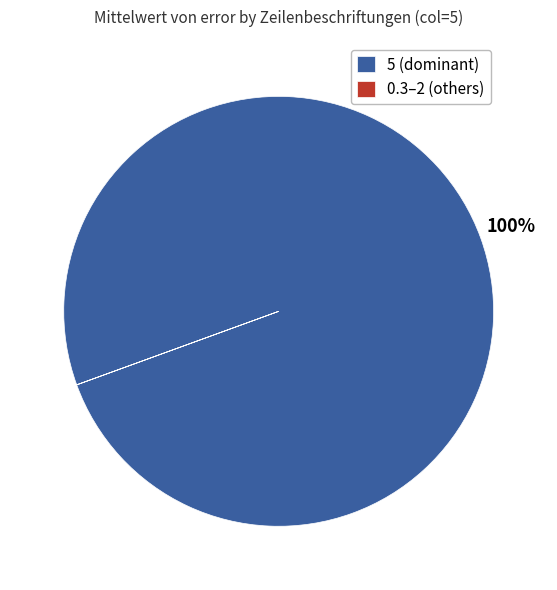

What percentage is the 5 (dominant) slice, to the nearest percent?

100%